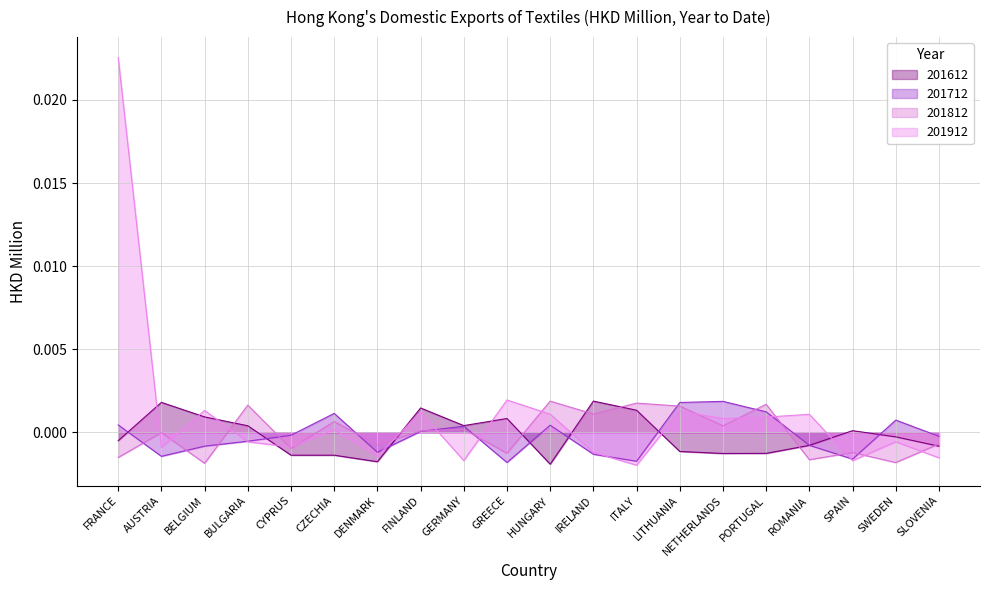

What position from the right is LITHUANIA?

7